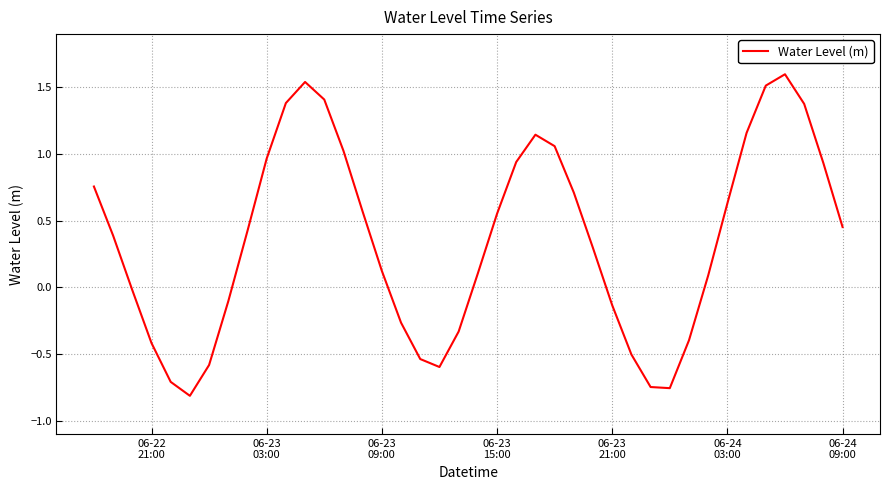

What is the greatest value displayed?

1.6